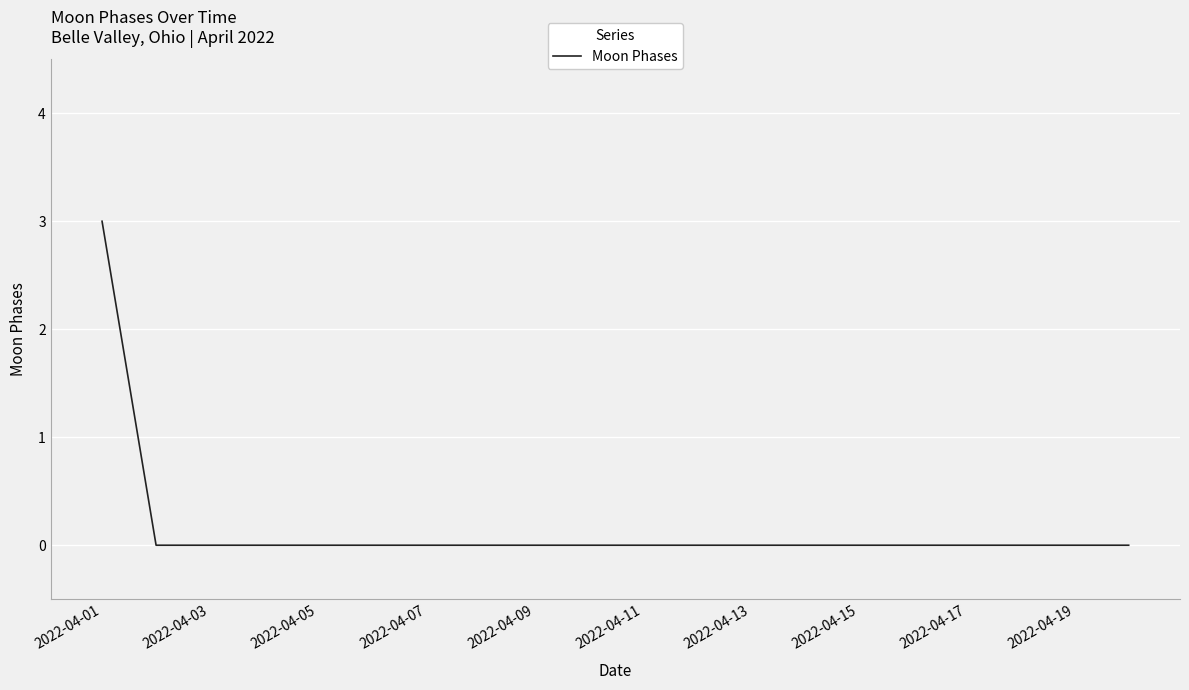

What is the difference between the maximum and minimum values?

3